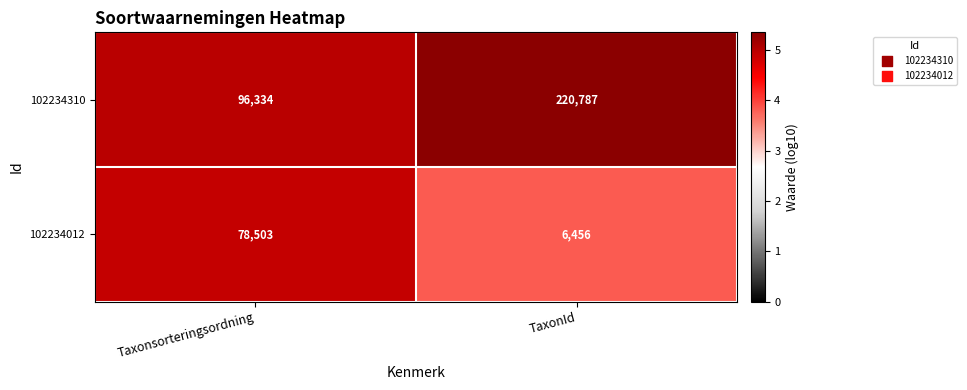

Count the number of data series in this chart.

2